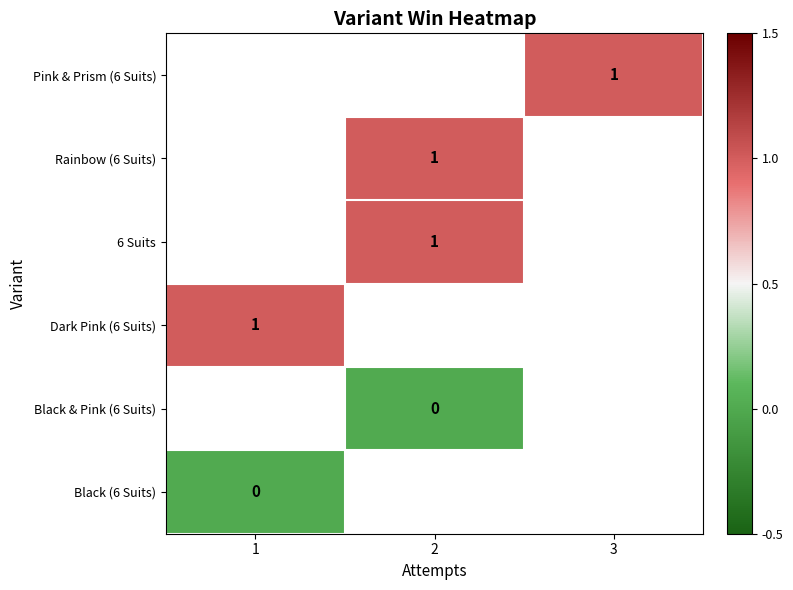

Is it true that Pink & Prism (6 Suits) equals 2 at 3?

False